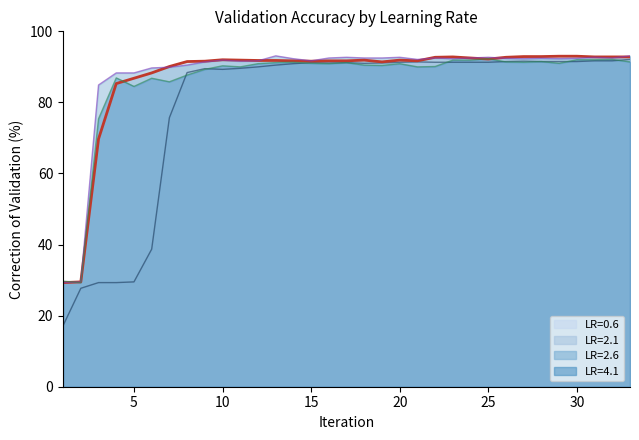

Rank the series by their maximum value, from lowest to highest.

LR=0.6, LR=4.1, LR=2.1, LR=2.6